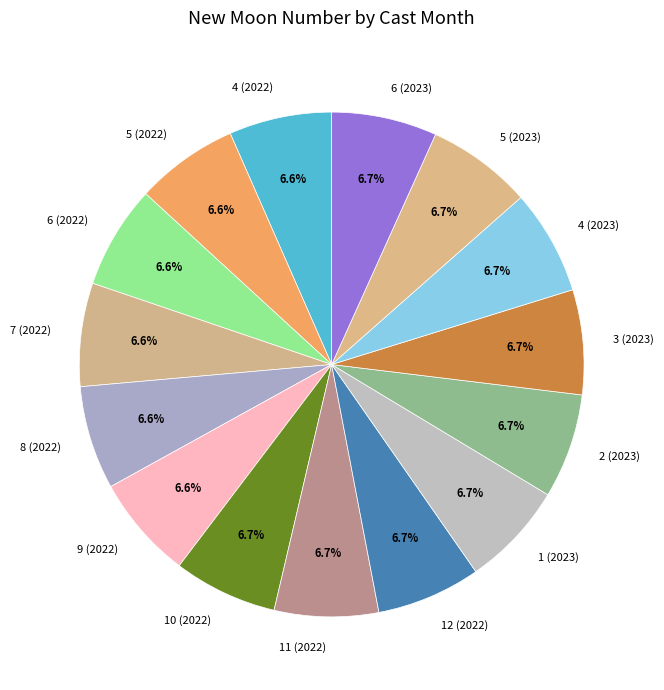

What is the total percentage of 6 (2022) and 4 (2022)?

13.2%